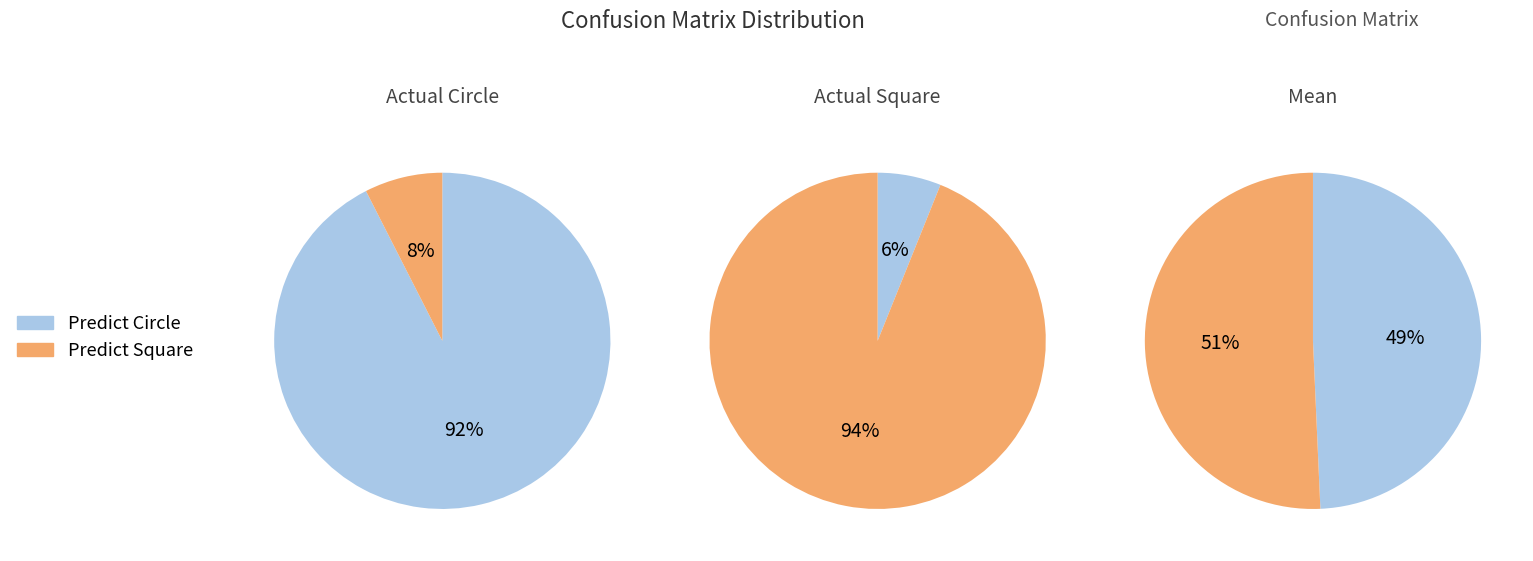

What percentage is the Actual Square slice, to the nearest percent?

6%